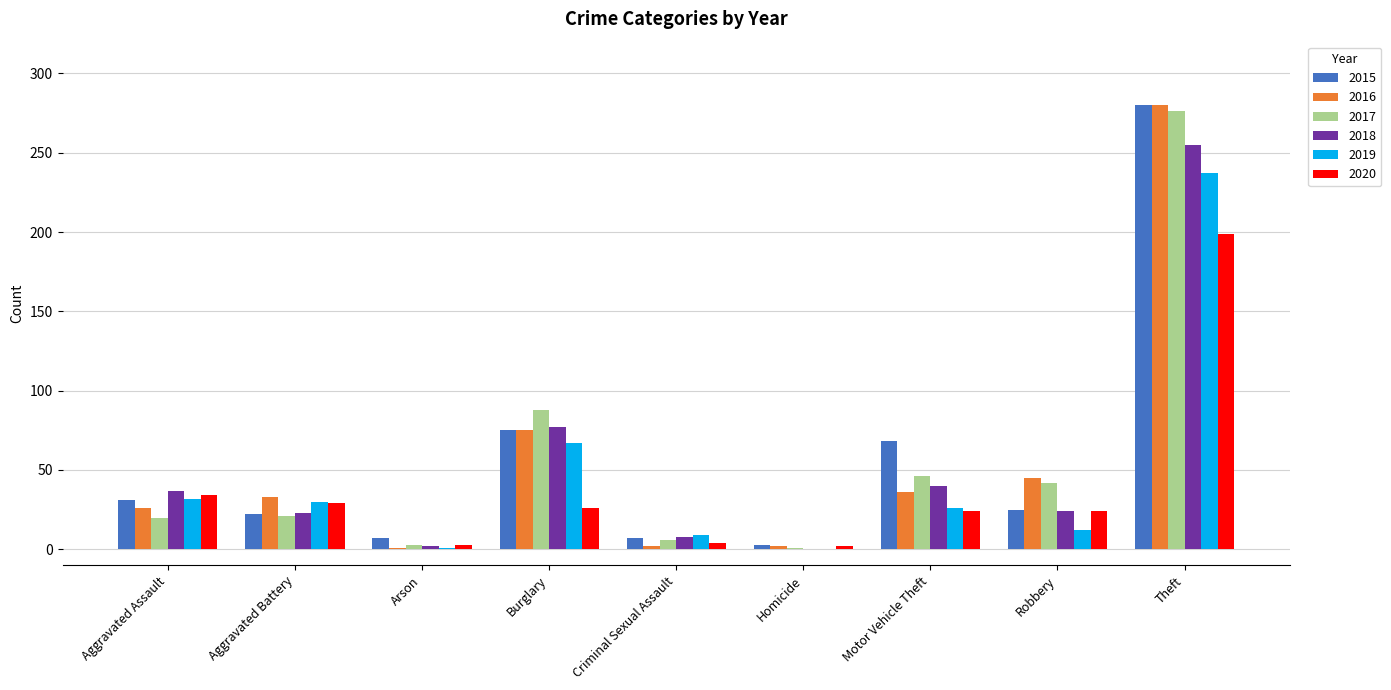

At which label is 2015 closest to 141?

Burglary